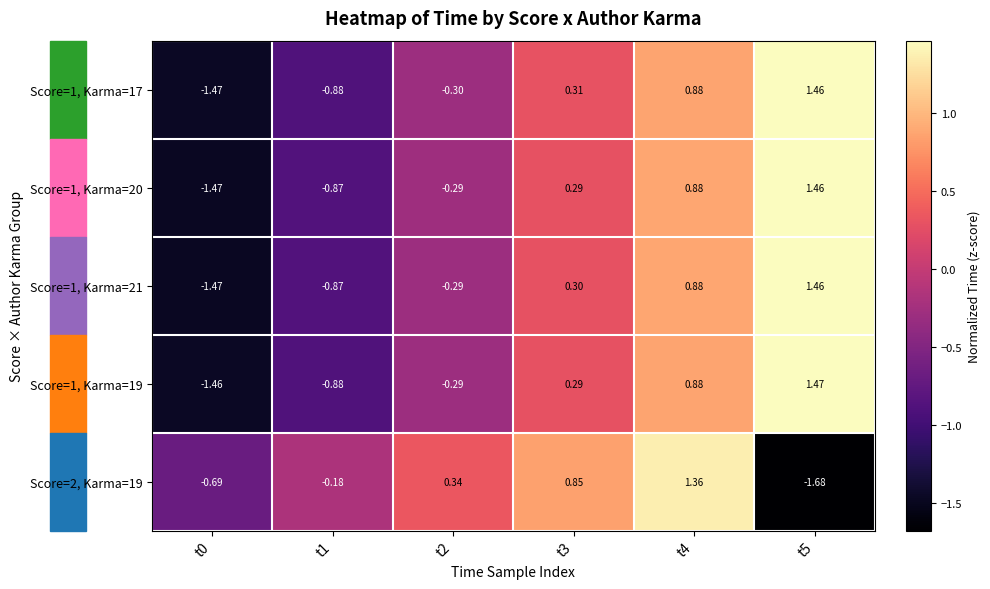

Is the value of Score=1, Karma=17 at t0 greater than the value of Score=1, Karma=19 at t4?

No